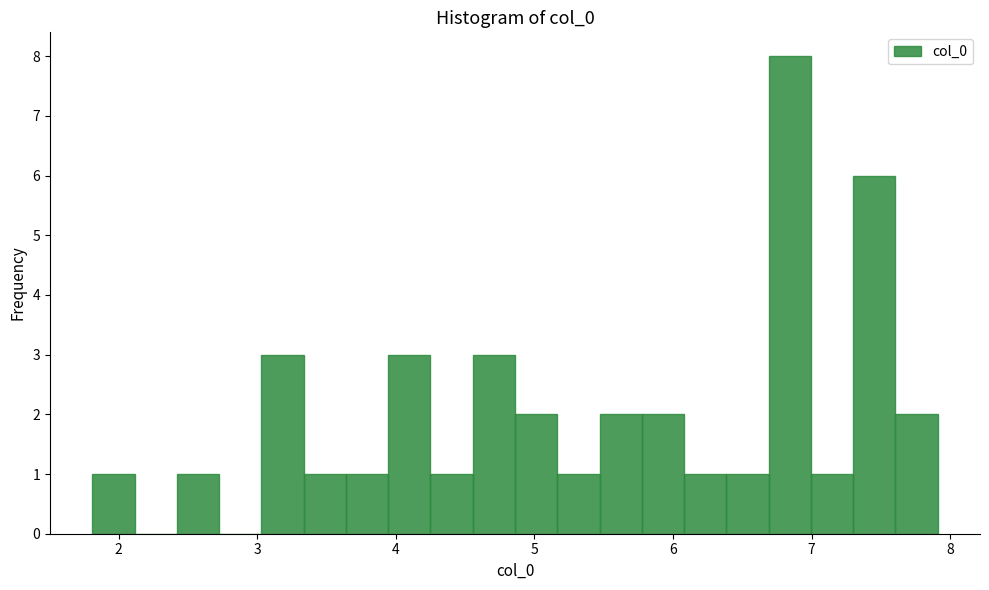

Around what value on the x-axis is the tallest bar? Give the approximate position of its centre, as read against the axis.

6.8